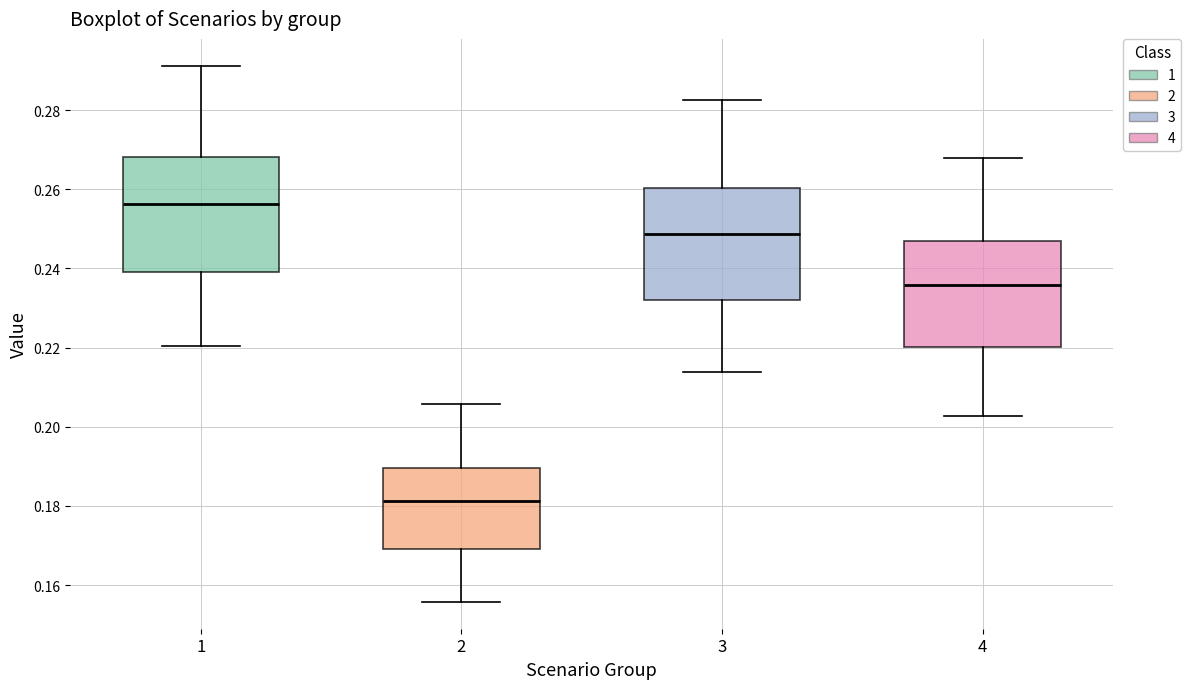

Reading left to right, transcribe this box plot: for each box, give where its median line is, the range the box spans, and where its two whiskers end, as read against the y-axis. The values are not printed on the chart, so give them approximately, as read against the axis.

1: median 0.256, box 0.240 to 0.268, whiskers 0.220 to 0.292
2: median 0.182, box 0.170 to 0.190, whiskers 0.156 to 0.206
3: median 0.248, box 0.232 to 0.260, whiskers 0.214 to 0.282
4: median 0.236, box 0.220 to 0.246, whiskers 0.202 to 0.268